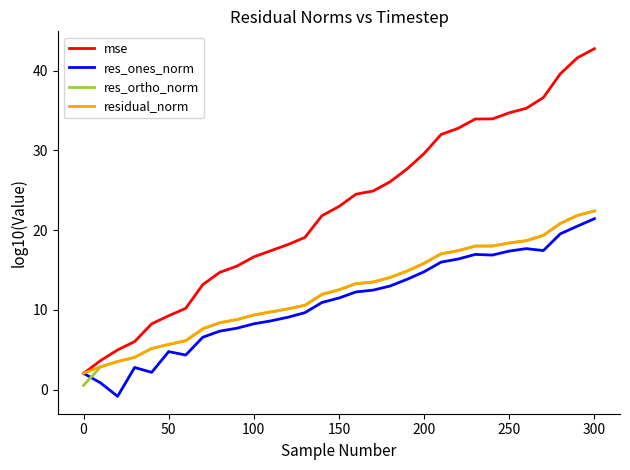

Which series has the largest total across all categories?

mse